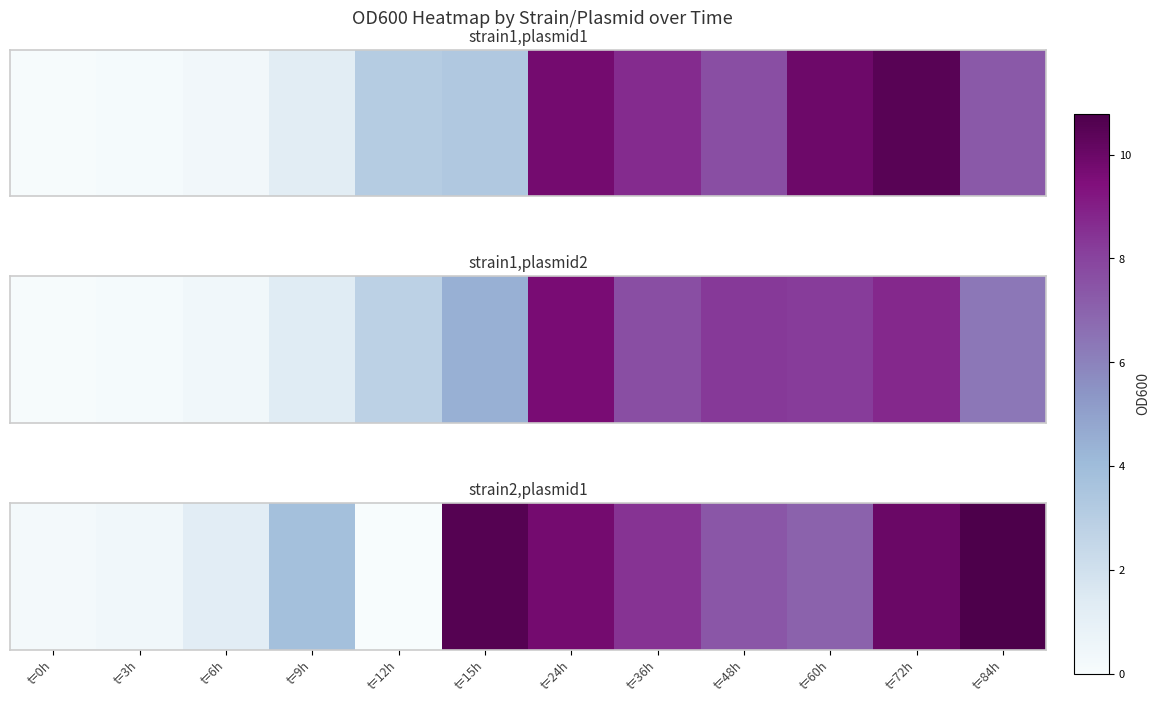

What is the sum of all values?

69.6